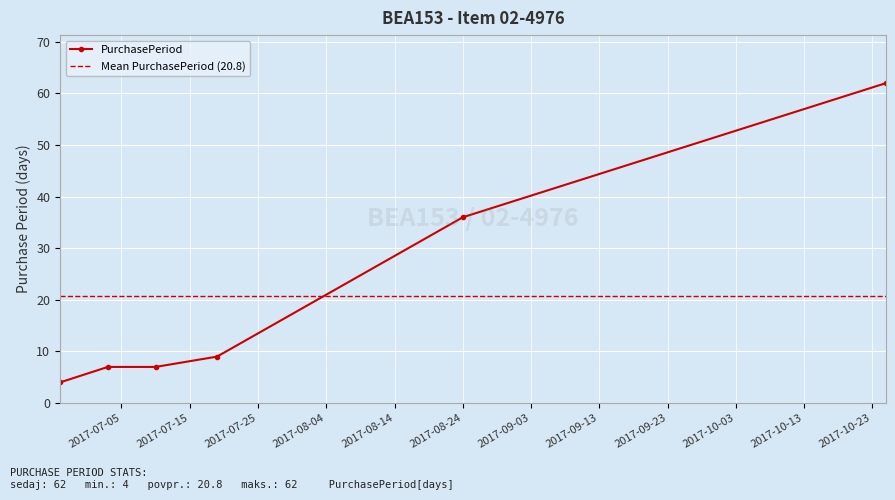

Reading right to left, what are all the values shown in this chart?

62	36	9	7	7	4